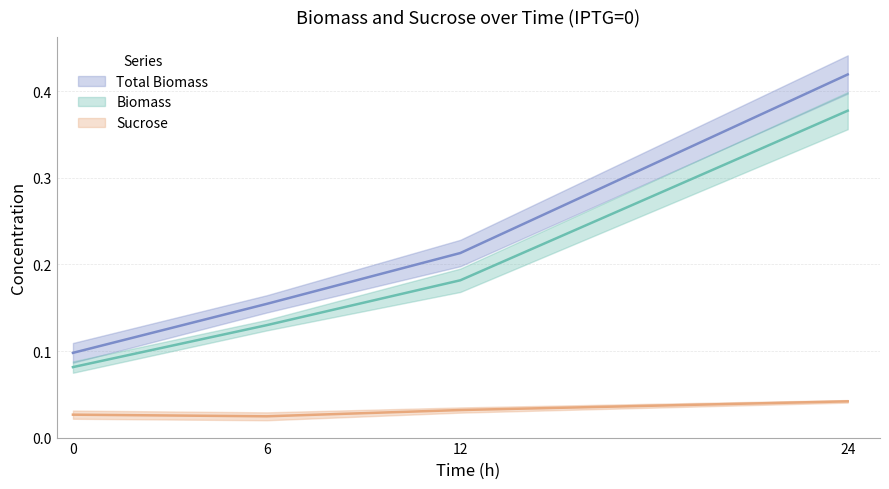

How many series are shown in this chart?

3